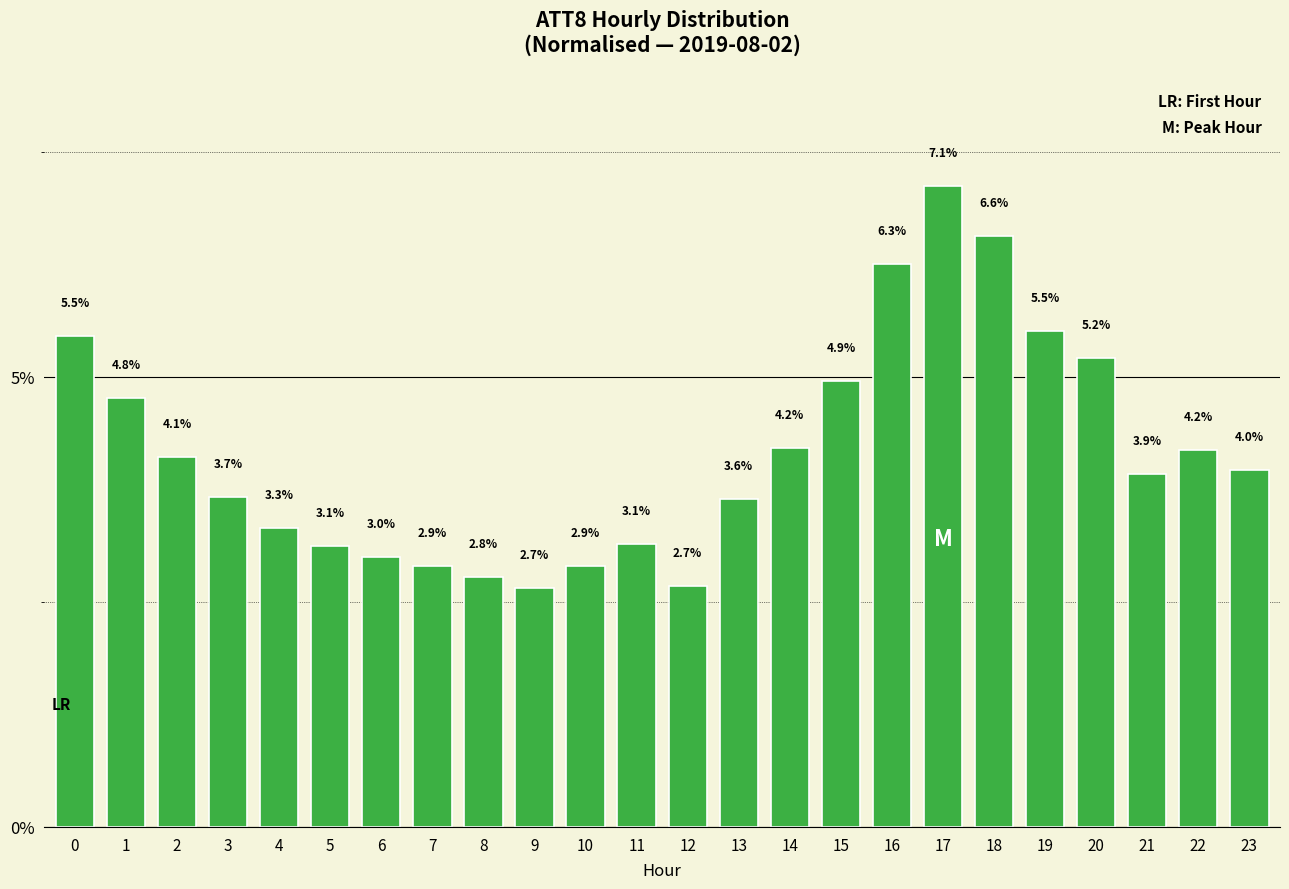

What is the difference between the maximum and minimum values?

4.5